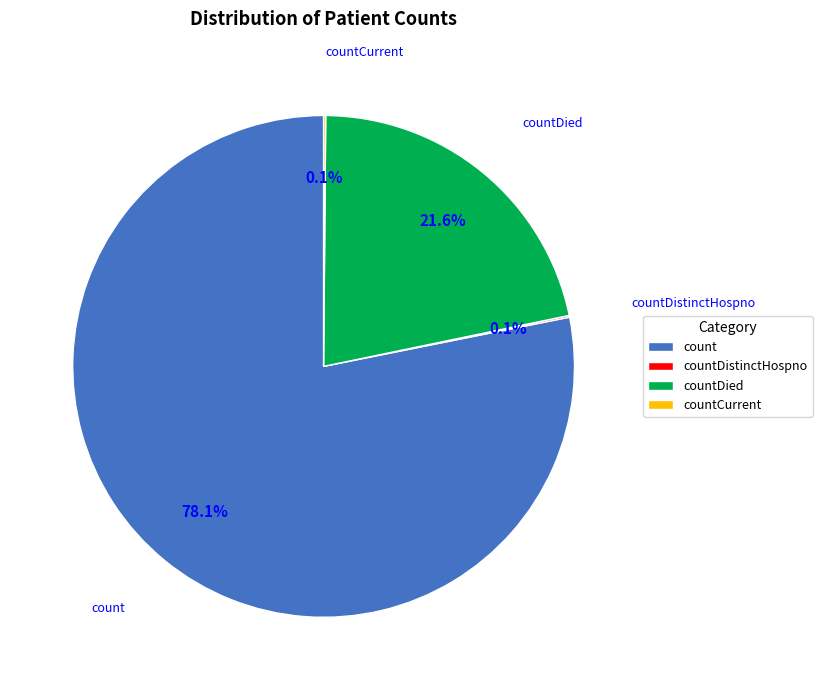

What portion of the pie excludes countDied?

78.4%